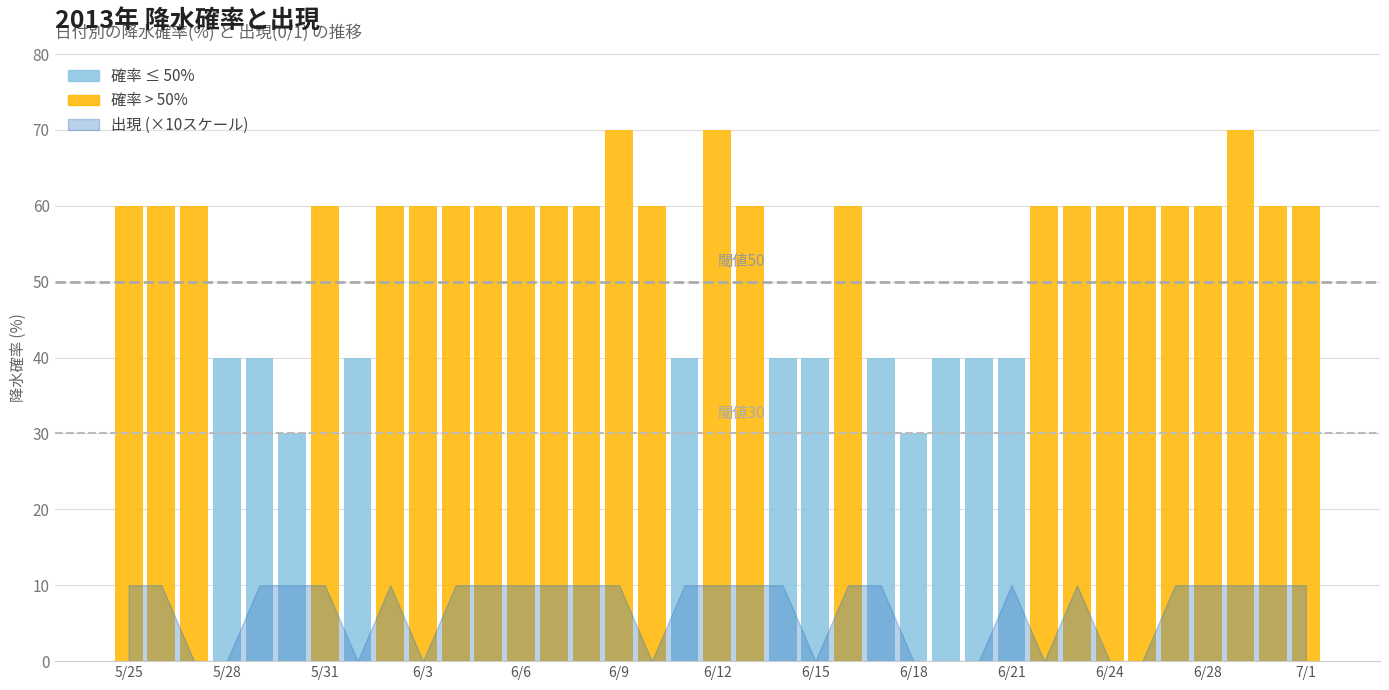

The value of 閾値30% at 5/25 is 40. True or false?

False